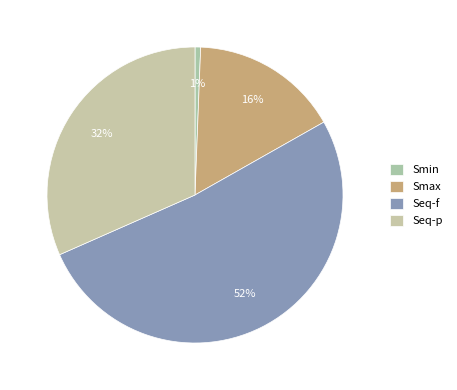

What percentage is the Smax slice, to the nearest percent?

16%